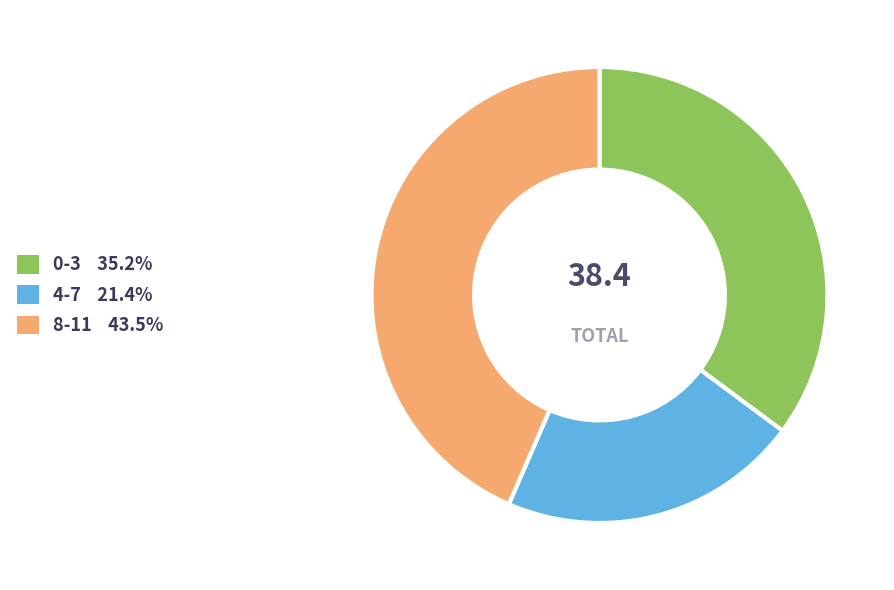

Is there a majority slice in this chart?

No